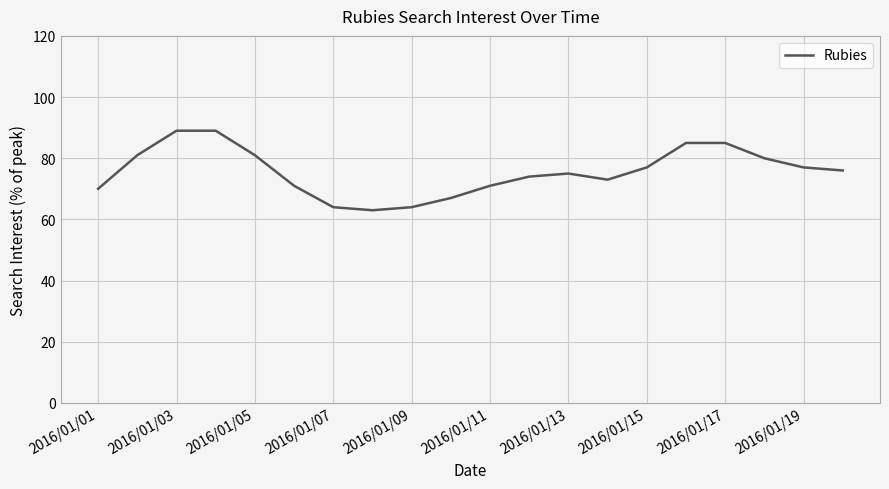

What is the greatest value displayed?

89